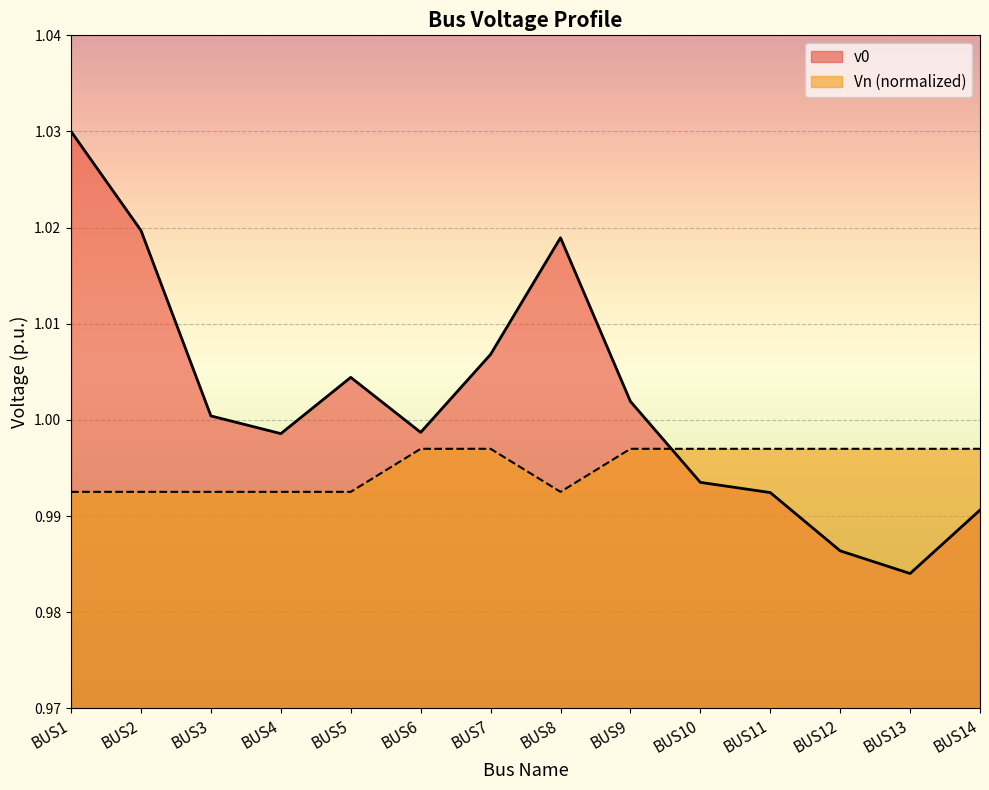

How many lines are shown in the chart?

2